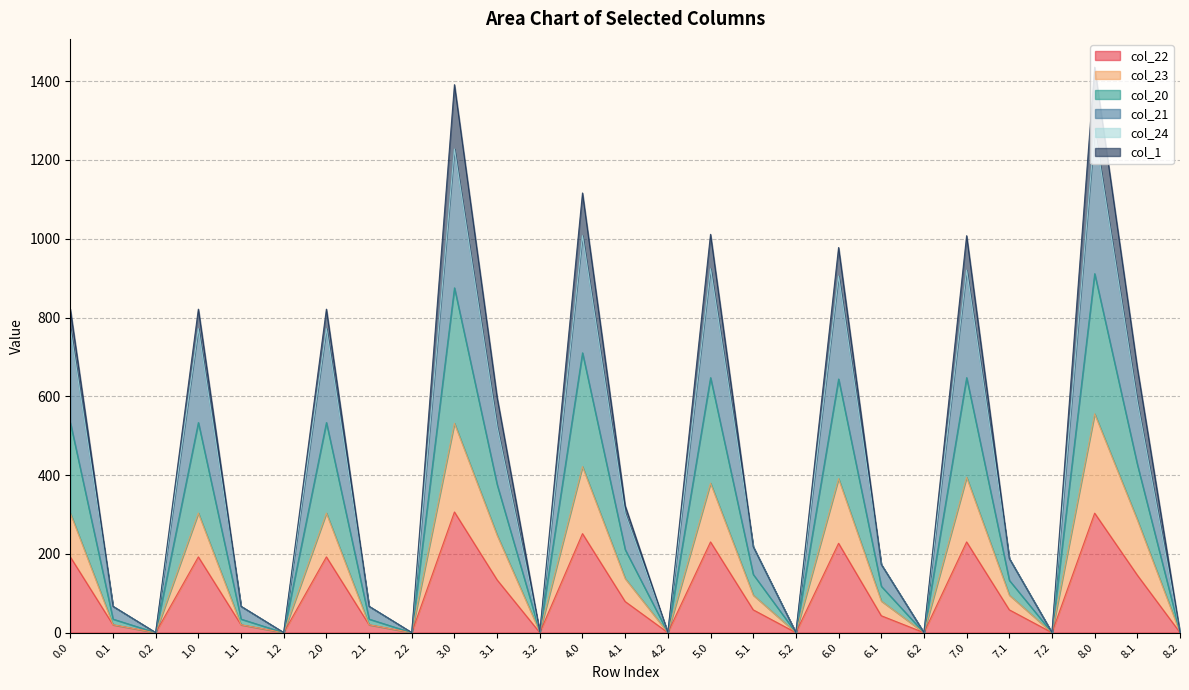

What is the total value across all series at 2.0?

821.3